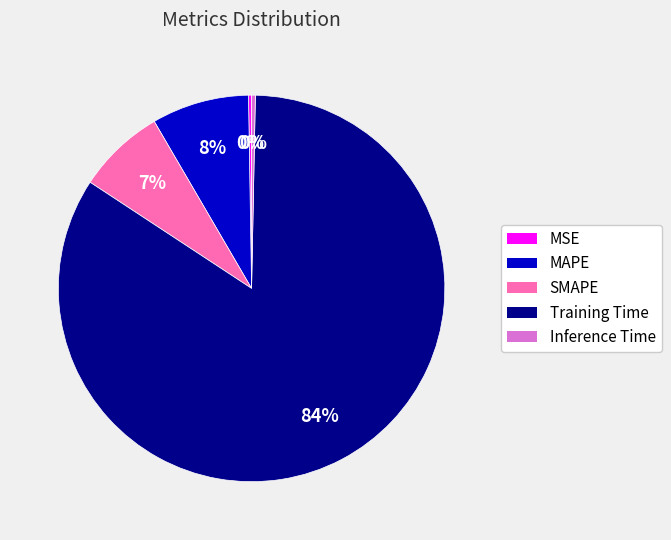

Is there any slice that represents more than half of the pie?

Yes